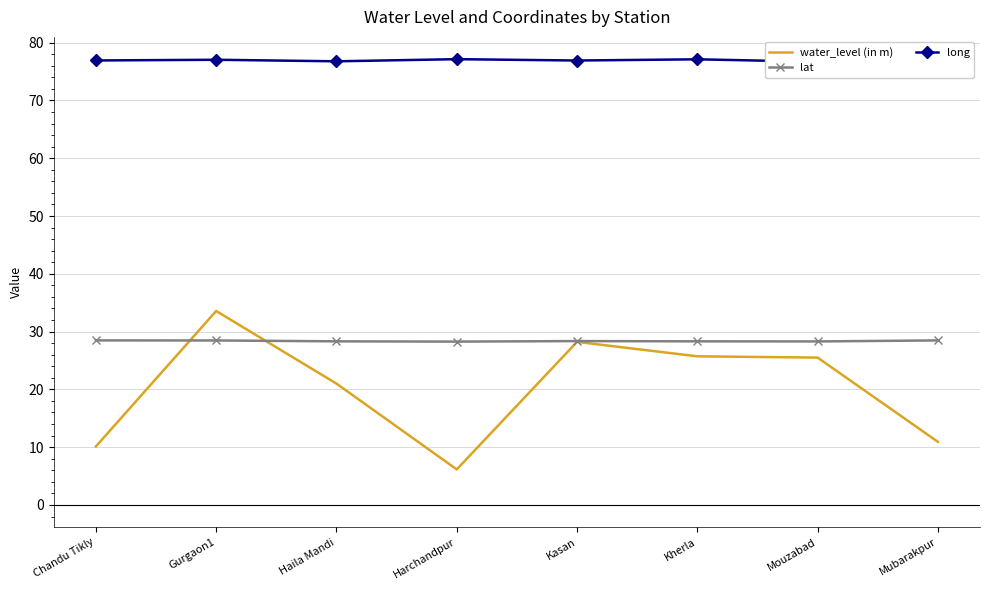

What is the label of the 1st point from the right?

Mubarakpur